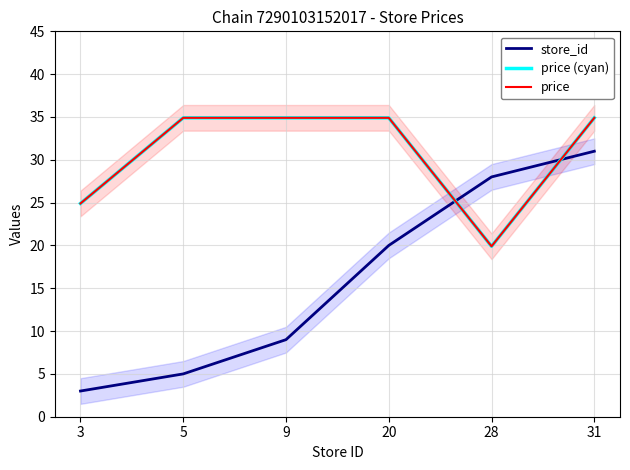

Reading left to right, list all the values displayed in this chart.

store_id: 3=3.0	5=5.0	9=9.0	20=20.0	28=28.0	31=31.0
price (cyan): 3=24.9	5=34.9	9=34.9	20=34.9	28=19.9	31=34.9
price: 3=24.9	5=34.9	9=34.9	20=34.9	28=19.9	31=34.9